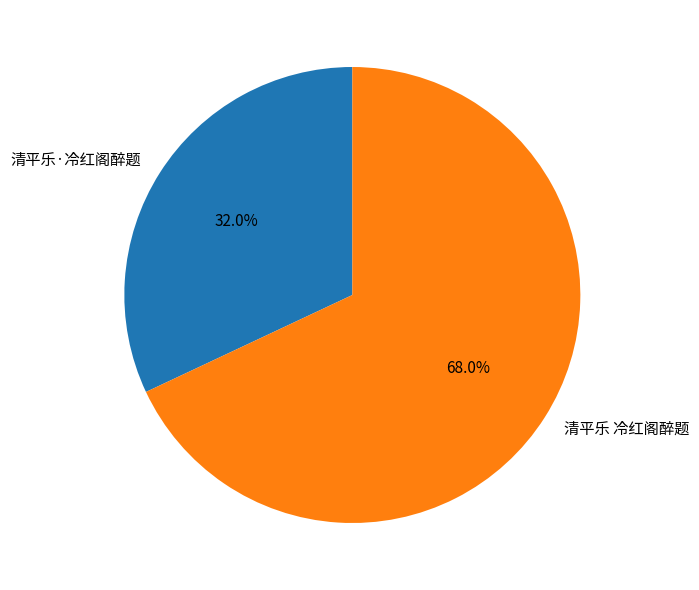

Combined, what portion of the pie is 清平乐·冷红阁醉题 and 清平乐 冷红阁醉题?

100.0%